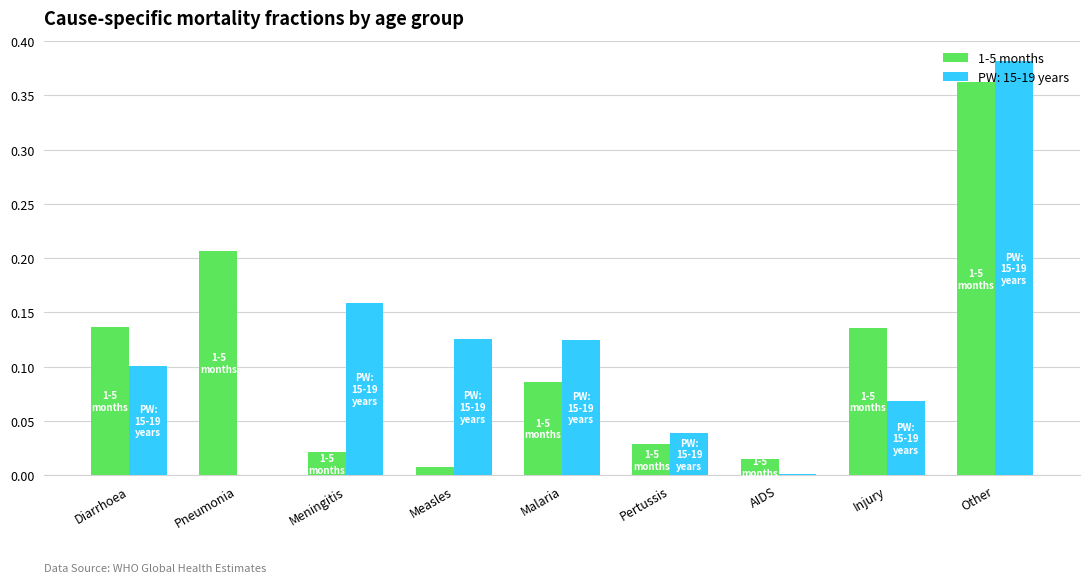

Which category has the highest value in the 1-5 months series?

Other